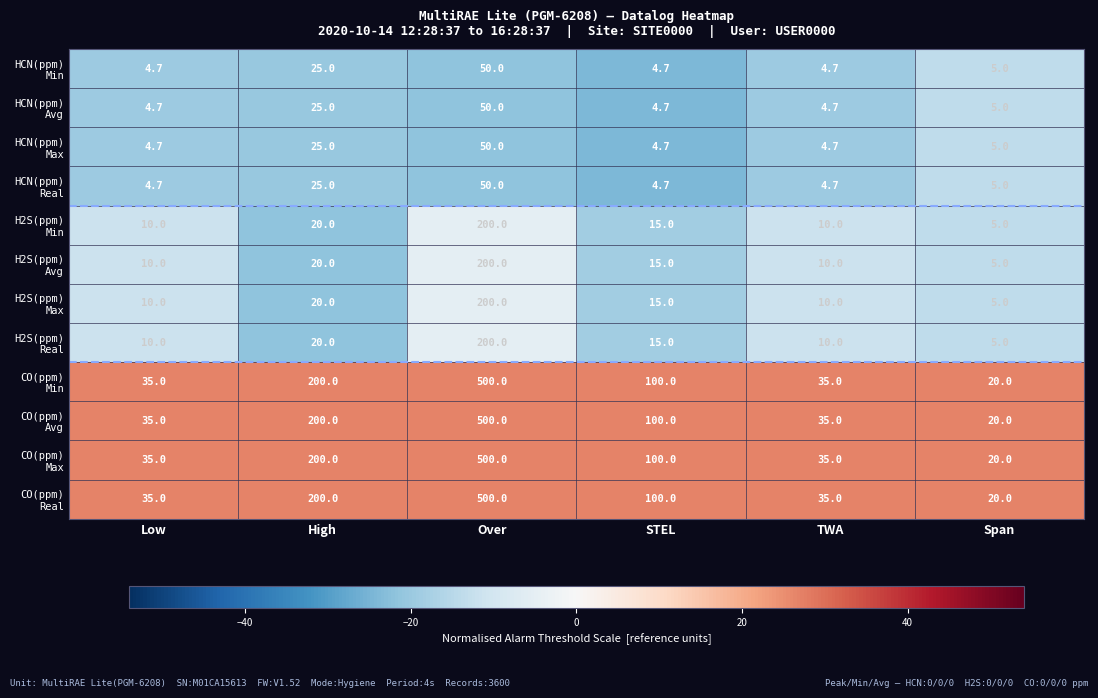

What is the difference between the highest and lowest values at Low?

30.3